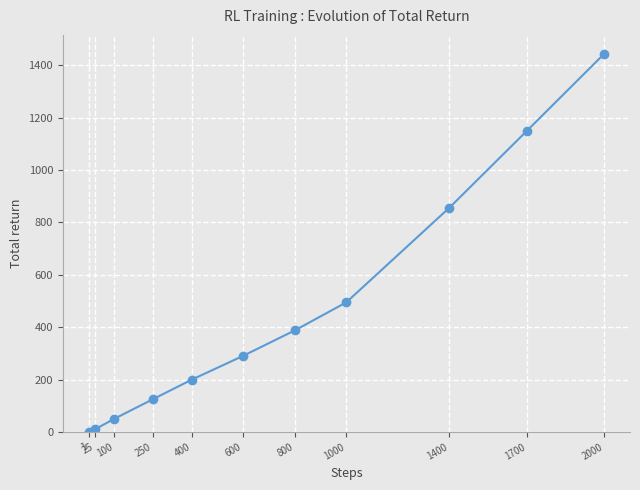

What is the minimum value shown in the chart?

0.6